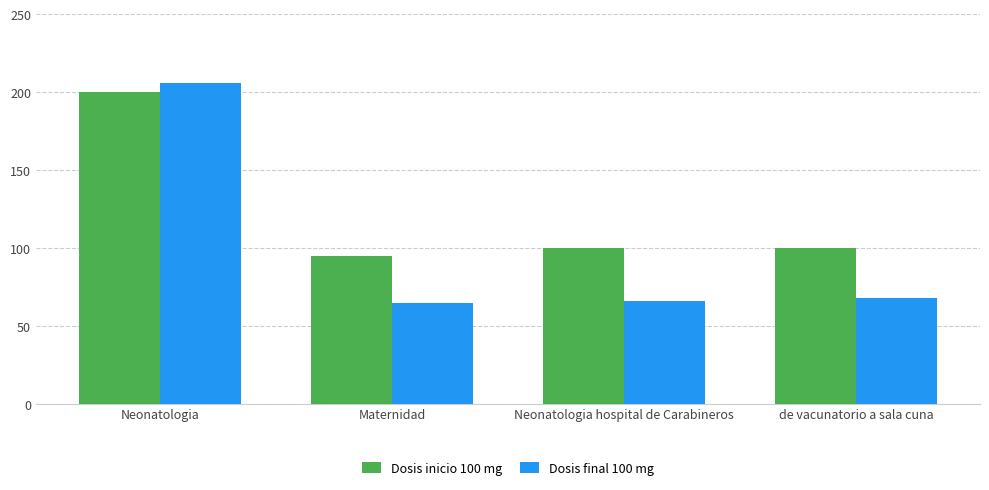

What is the total value across all series at Maternidad?

160